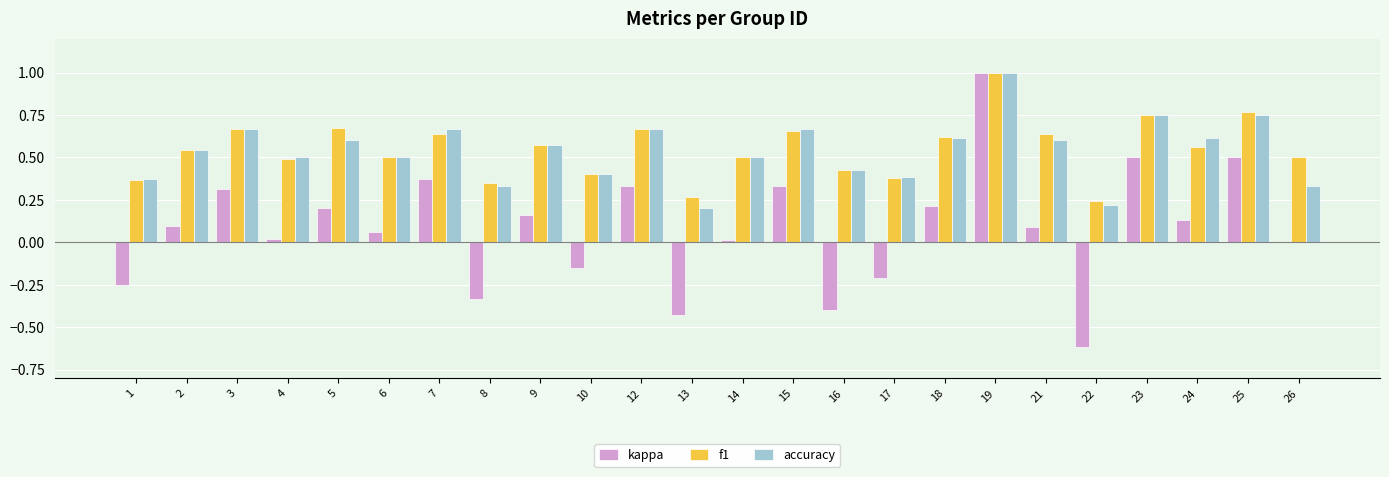

Is it true that f1 equals 0.4 at 8?

True